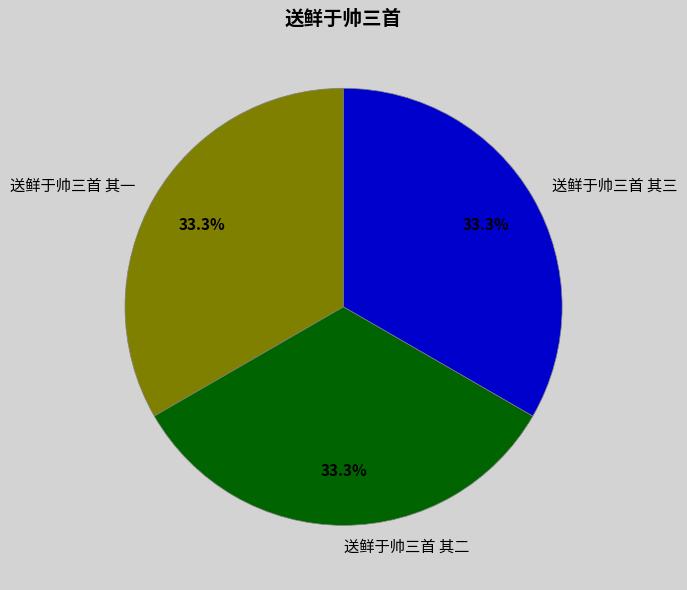

What percentage is the 送鲜于帅三首 其一 slice, to the nearest percent?

33%